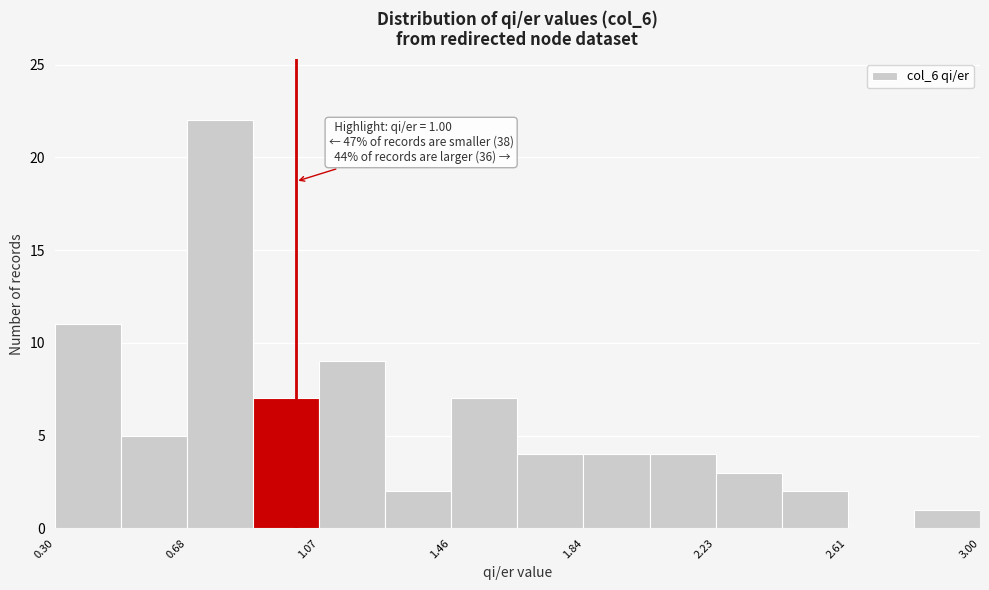

Read against the x-axis, roughly where is the centre of the tallest bar?

0.80